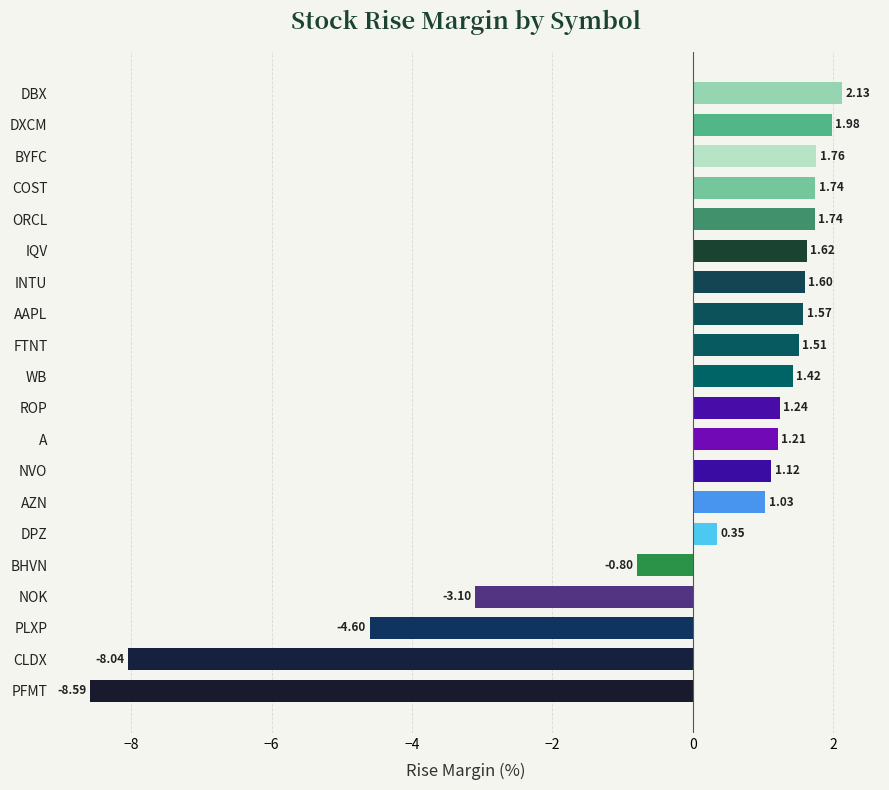

Which label corresponds to the largest value in the chart?

DBX